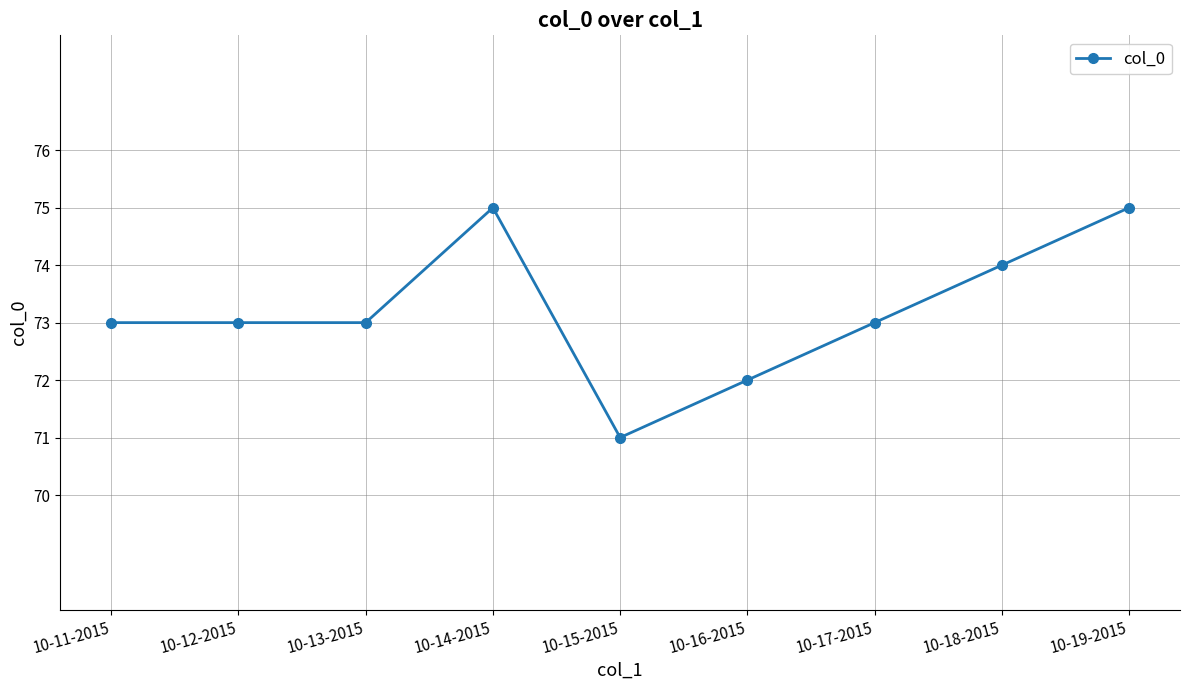

What is the minimum value shown in the chart?

71